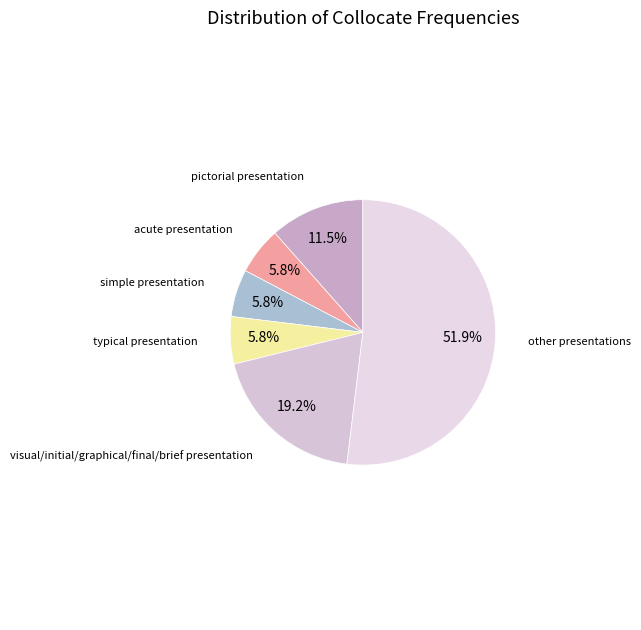

To the nearest percent, what is the difference between the largest and smallest slice percentages?

46%